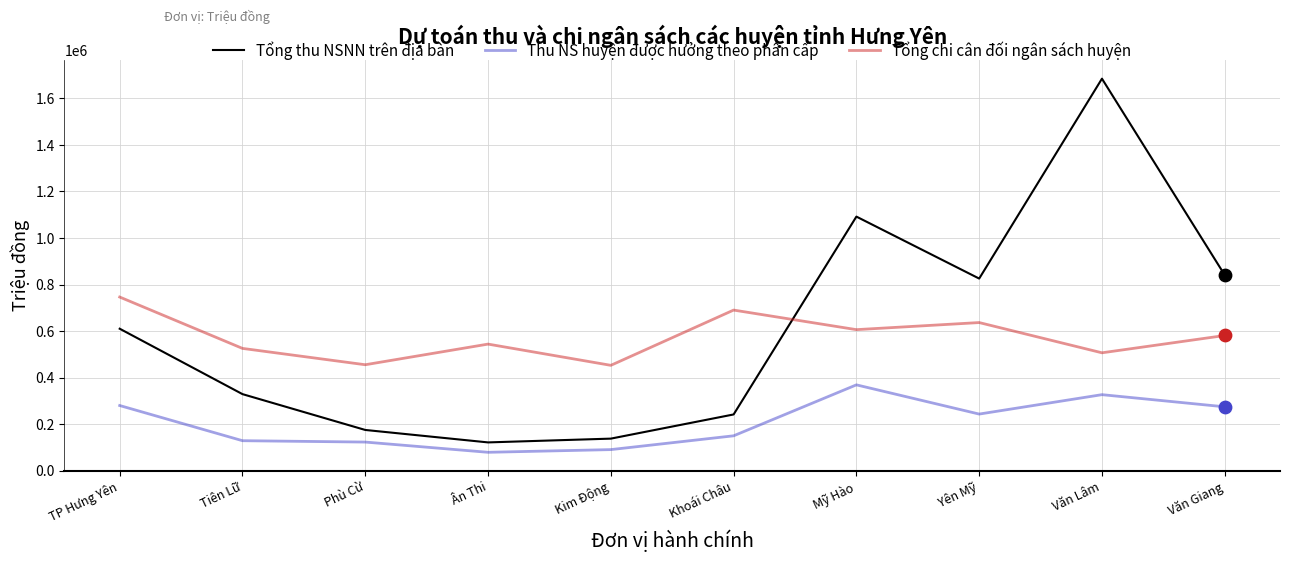

At how many categories does at least one series exceed 1320807?

1